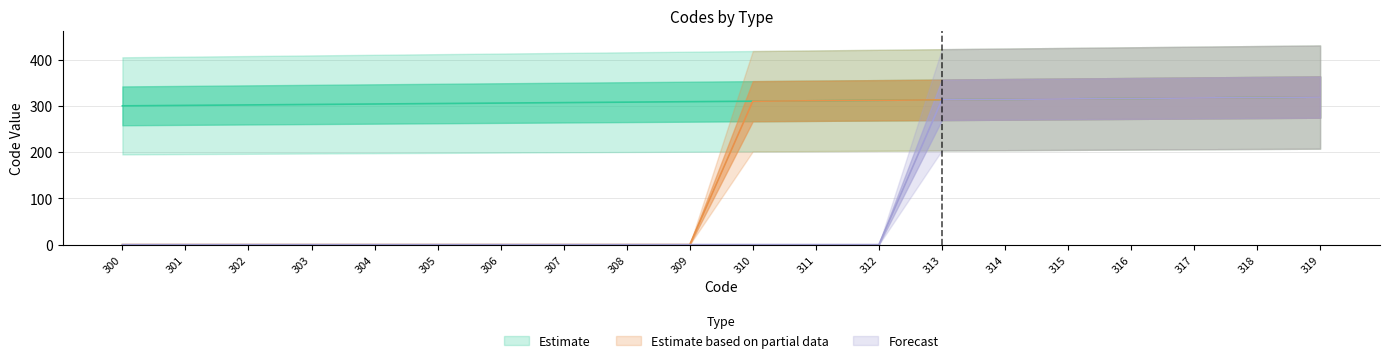

Reading left to right, list all the values displayed in this chart.

Estimate: 300=300	301=301	302=302	303=303	304=304	305=305	306=306	307=307	308=308	309=309	310=310	311=311	312=312	313=313	314=314	315=315	316=316	317=317	318=318	319=319
Estimate based on partial data: 300=0	301=0	302=0	303=0	304=0	305=0	306=0	307=0	308=0	309=0	310=310	311=311	312=312	313=313	314=314	315=315	316=316	317=317	318=318	319=319
Forecast: 300=0	301=0	302=0	303=0	304=0	305=0	306=0	307=0	308=0	309=0	310=0	311=0	312=0	313=313	314=314	315=315	316=316	317=317	318=318	319=319